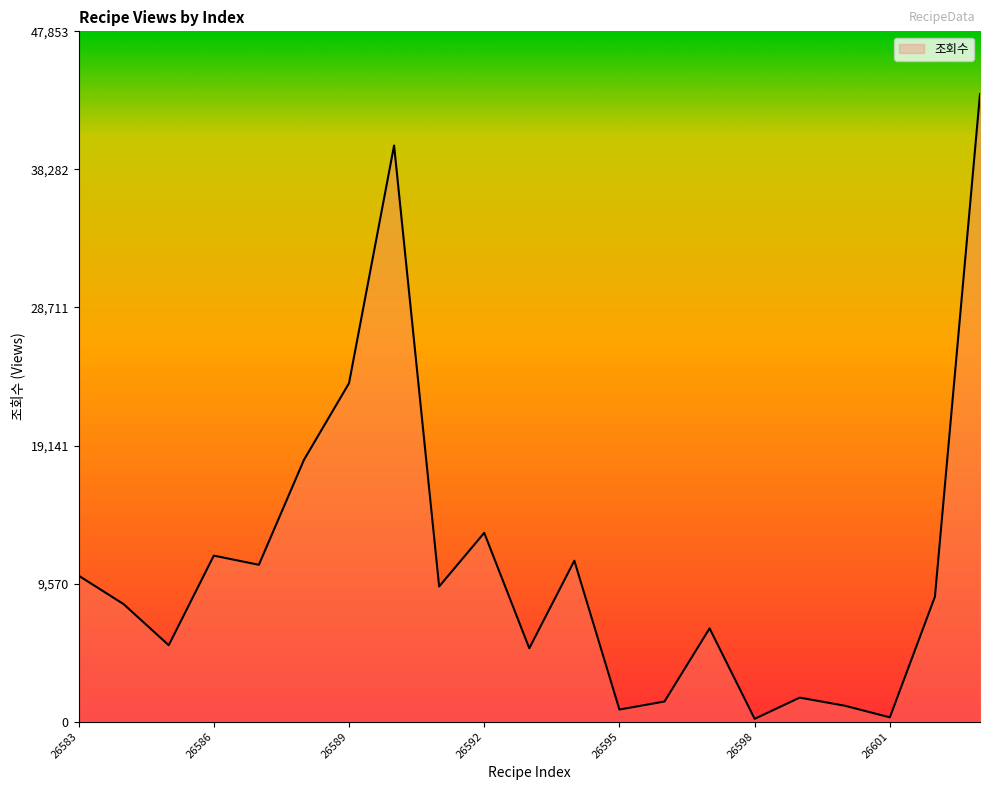

How many lines are shown in the chart?

1